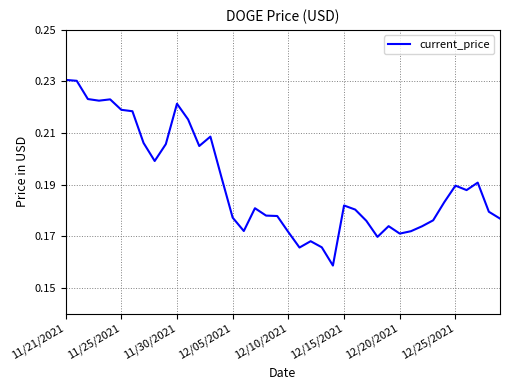

What is the difference between the maximum and minimum values?

0.1